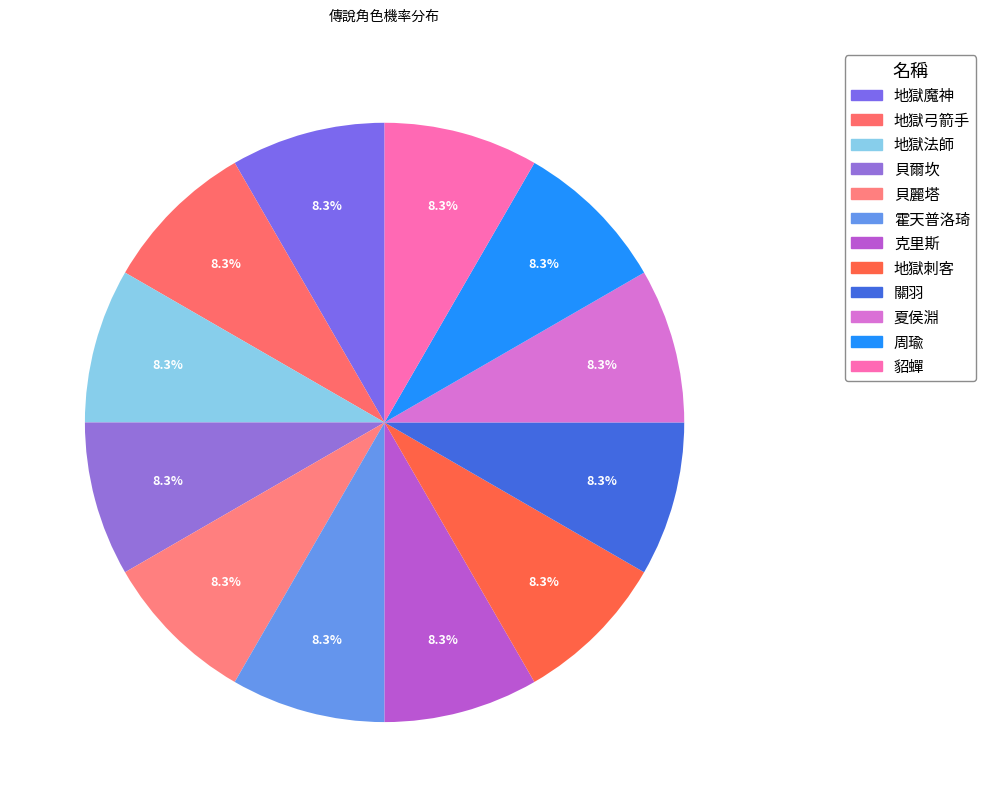

To the nearest percent, what is the average slice percentage?

8%